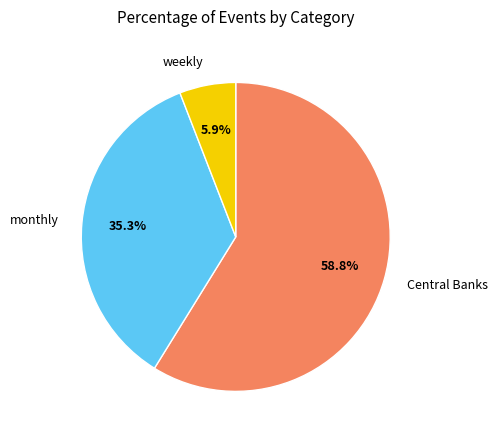

Is there a majority slice in this chart?

Yes